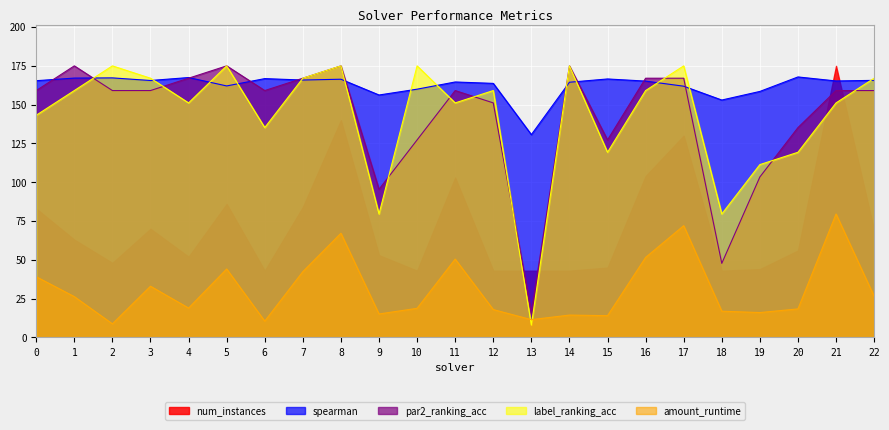

The label_ranking_acc series shows 119.3 at 15. True or false?

True